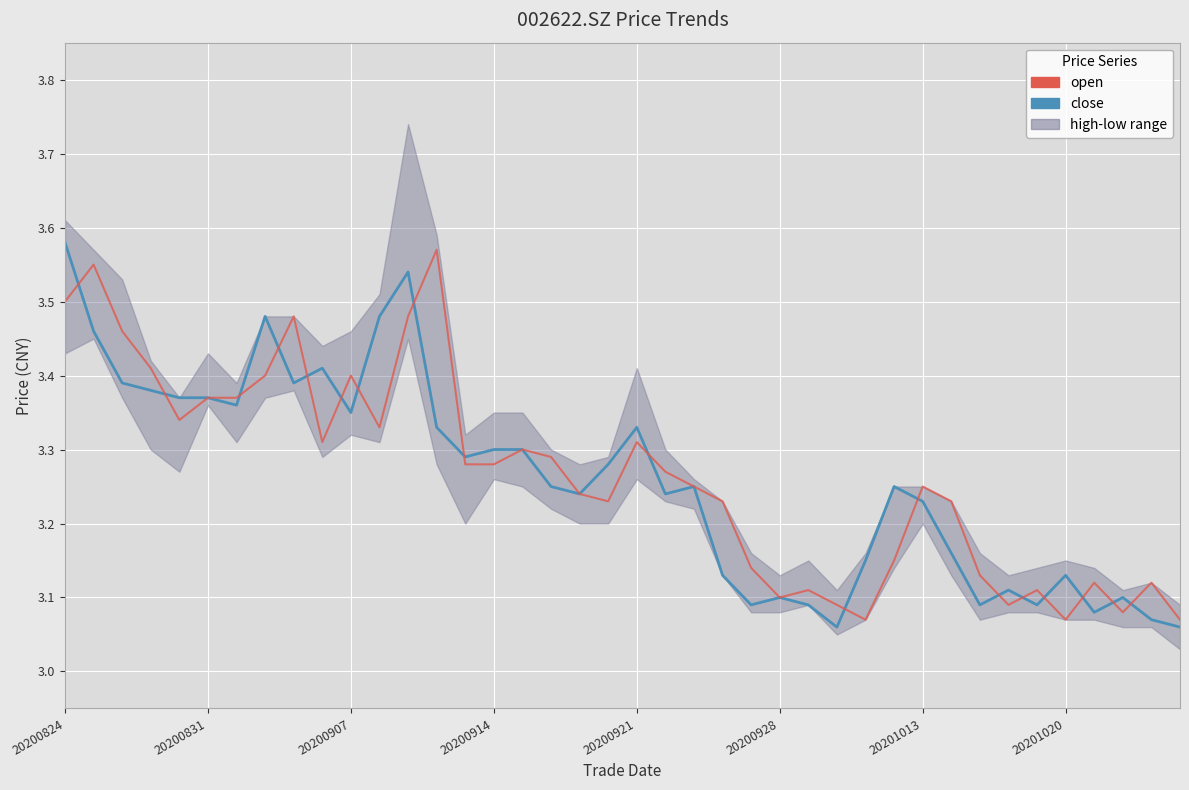

What is the value of the open point at the 40th from the left?

3.1